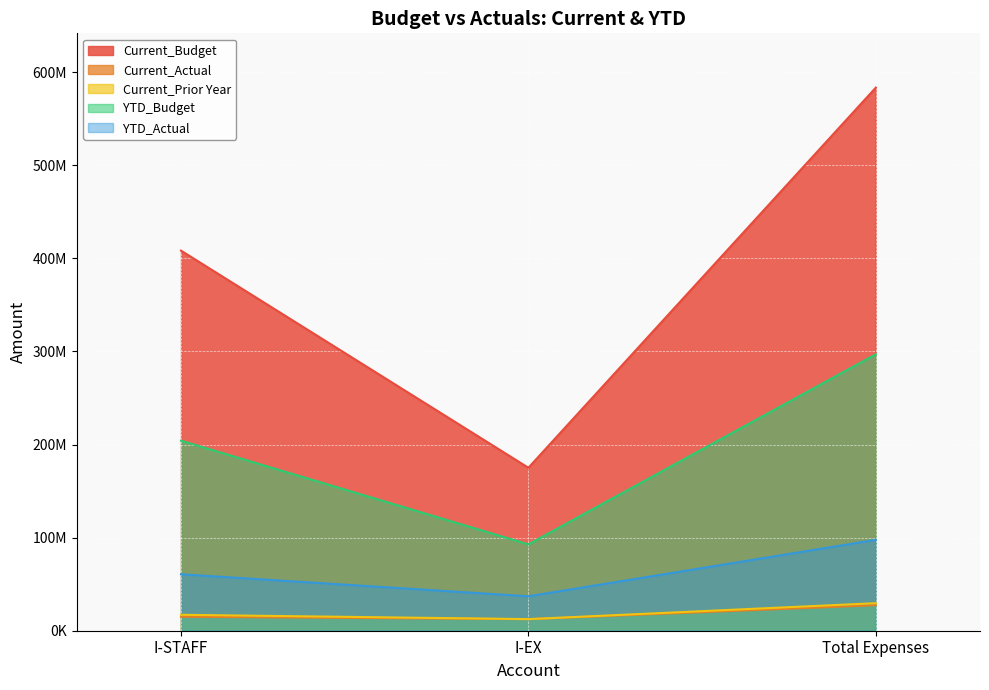

What is the difference between the second highest and minimum values in the YTD_Actual series?

23663032.0